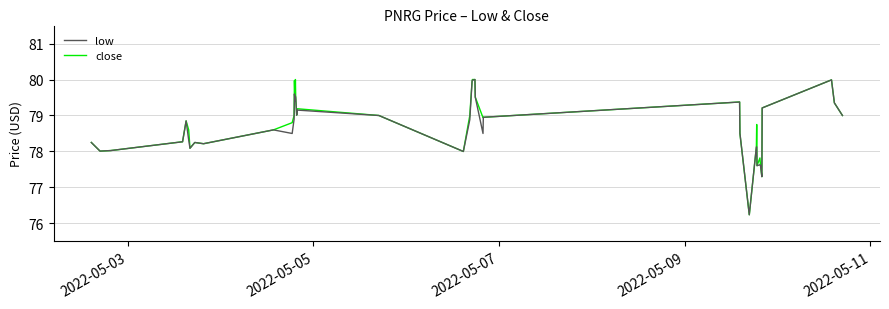

What is the lowest value of the low series?

76.2